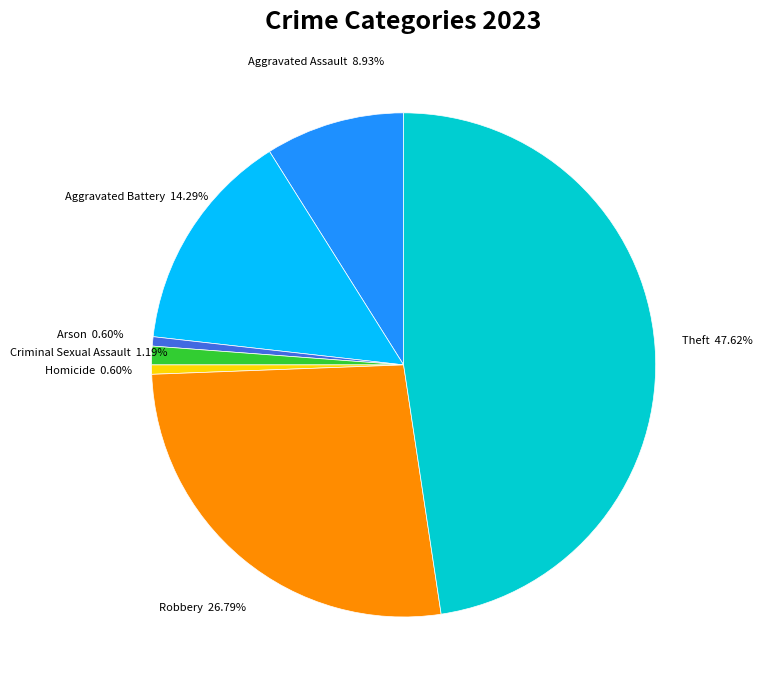

Does Arson account for over 50% of the chart?

No